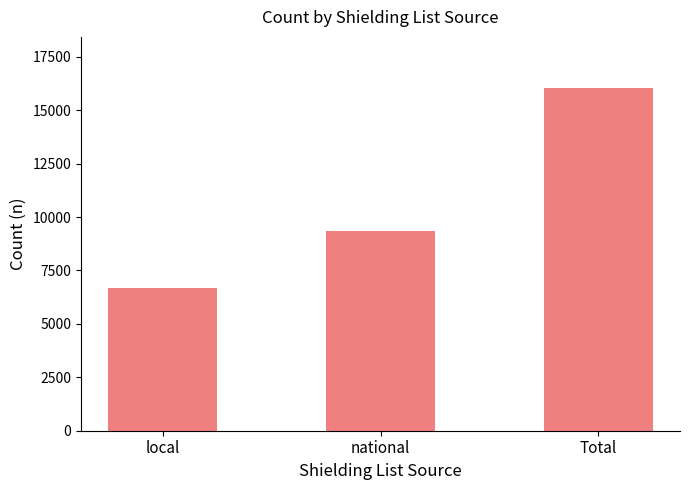

Reading left to right, extract all data points from this chart.

6677	9348	16025